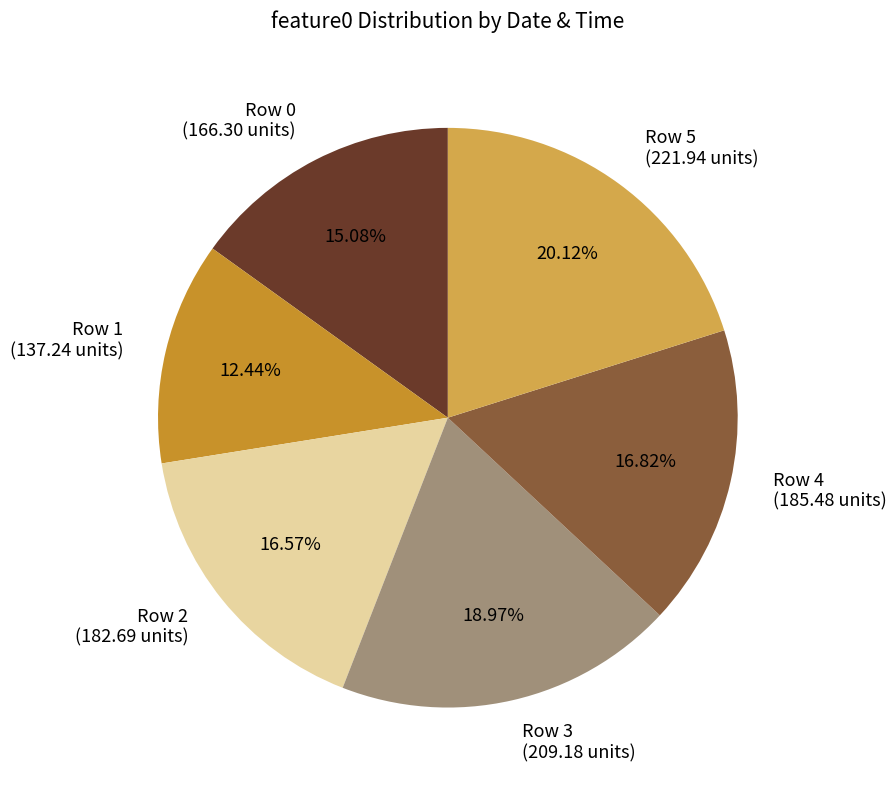

Combined, do Row 5 (221.94 units) and Row 1 (137.24 units) account for over 50%?

No